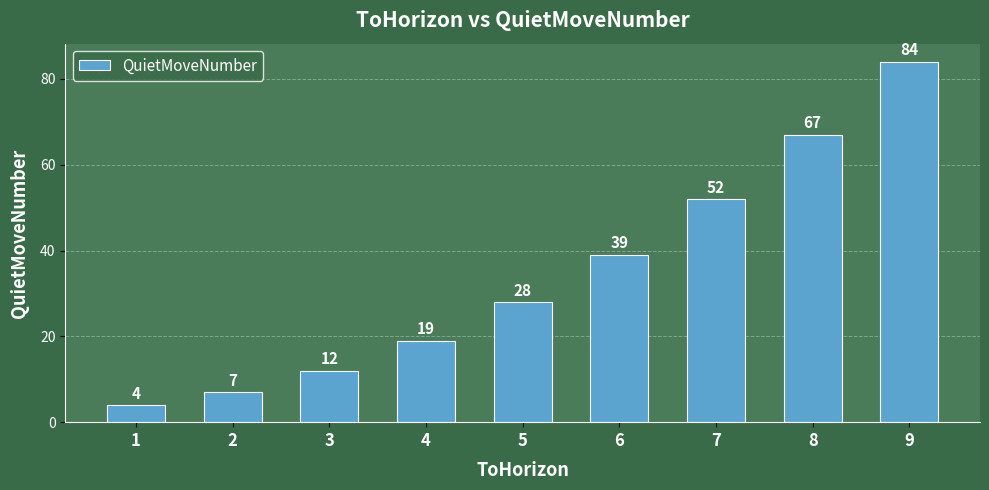

Which label corresponds to the largest value in the chart?

9